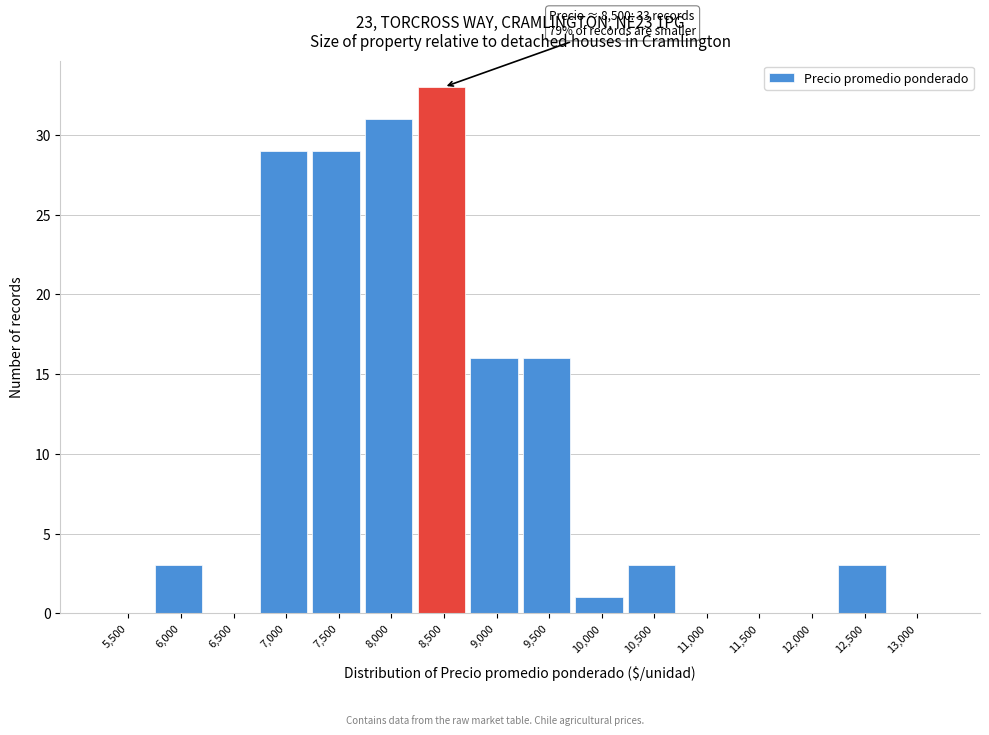

Reading right to left, extract all data points from this chart.

13,000=0	12,500=3	12,000=0	11,500=0	11,000=0	10,500=3	10,000=1	9,500=16	9,000=16	8,500=33	8,000=31	7,500=29	7,000=29	6,500=0	6,000=3	5,500=0